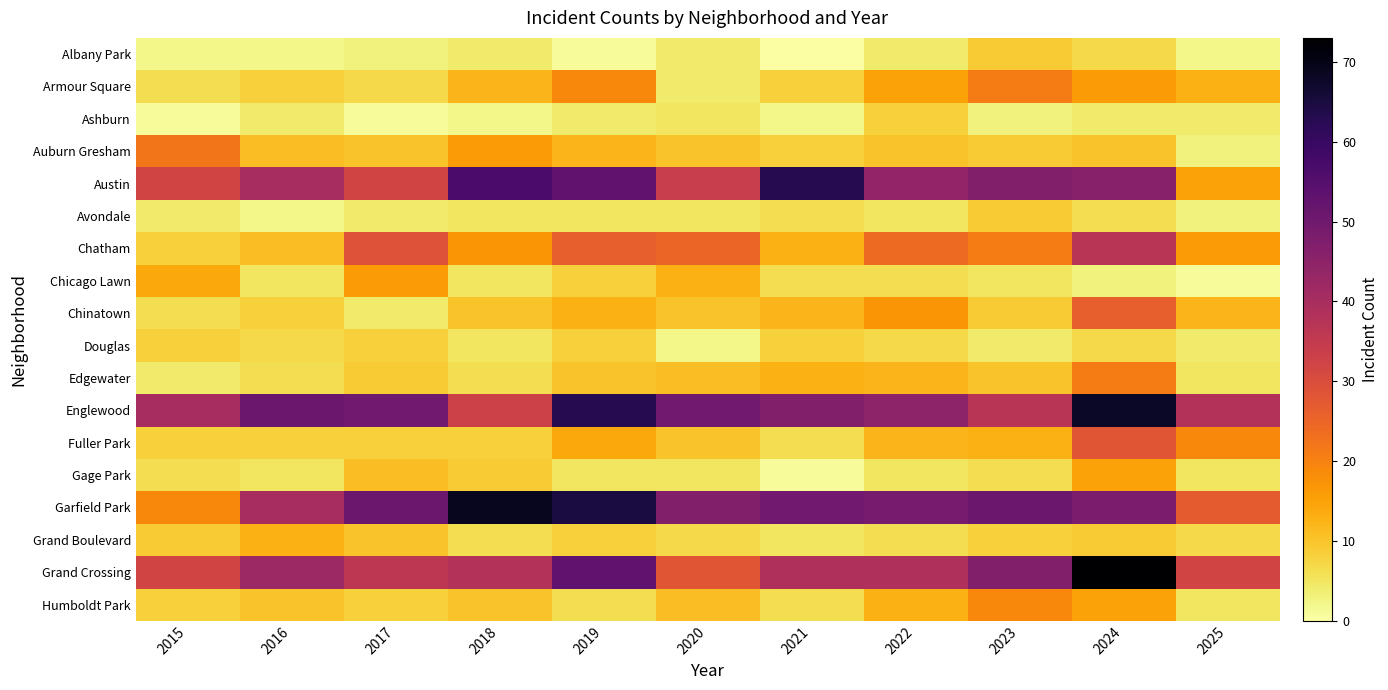

List the series in order of their peak value, lowest first.

Ashburn, Douglas, Albany Park, Avondale, Grand Boulevard, Gage Park, Chicago Lawn, Humboldt Park, Armour Square, Edgewater, Auburn Gresham, Chinatown, Fuller Park, Chatham, Austin, Englewood, Garfield Park, Grand Crossing